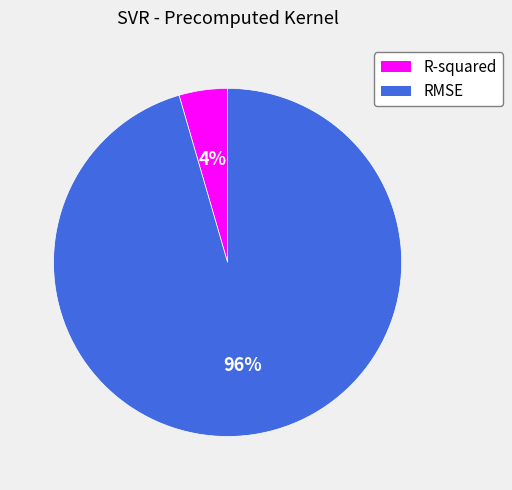

True or false: RMSE accounts for 96% of the total.

True